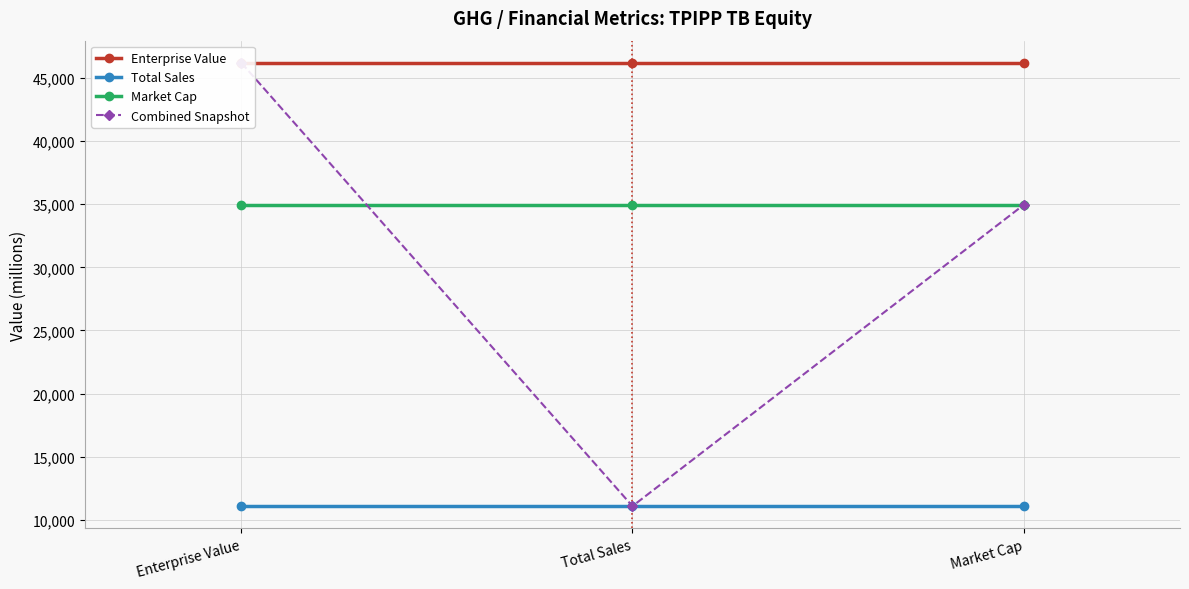

What is the difference between the highest and lowest values at Total Sales?

35134.3